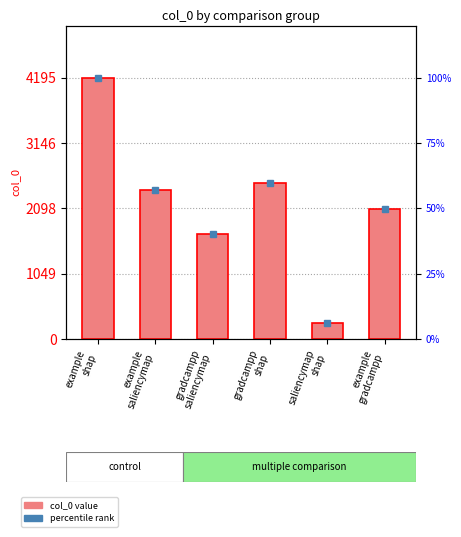

Which category has the lowest value in the percentile series?

saliencymap
shap